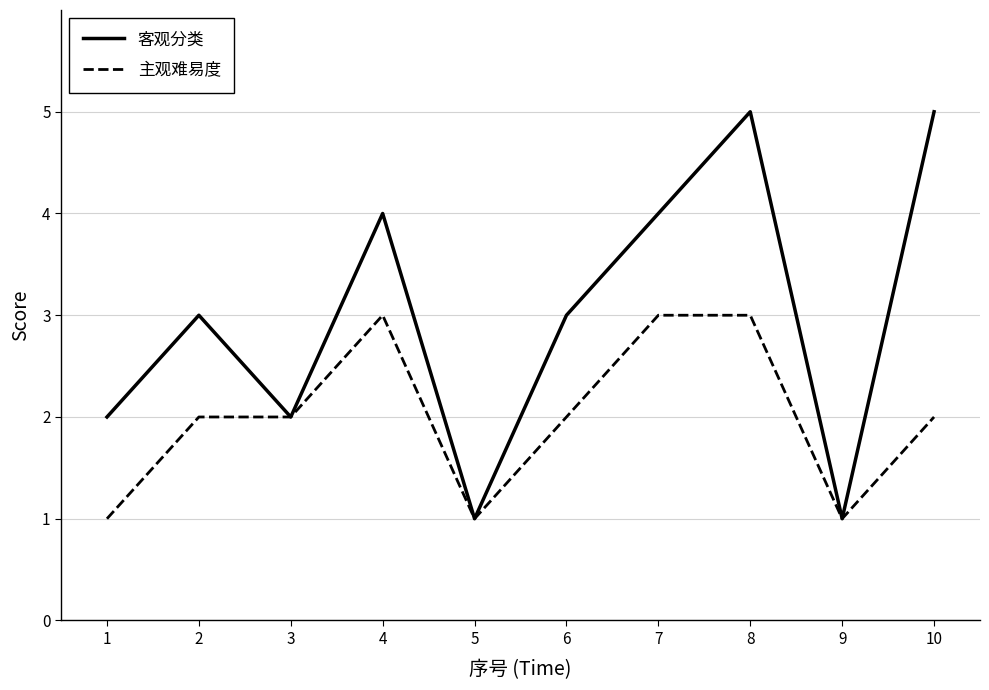

Rank the series by their maximum value, from lowest to highest.

主观难易度, 客观分类